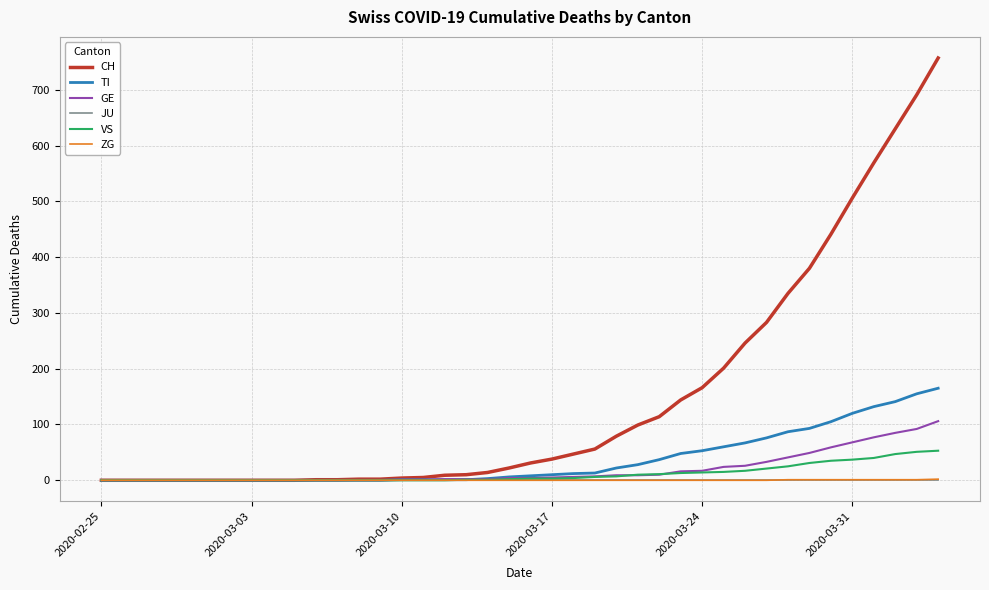

What is the greatest value displayed?

757